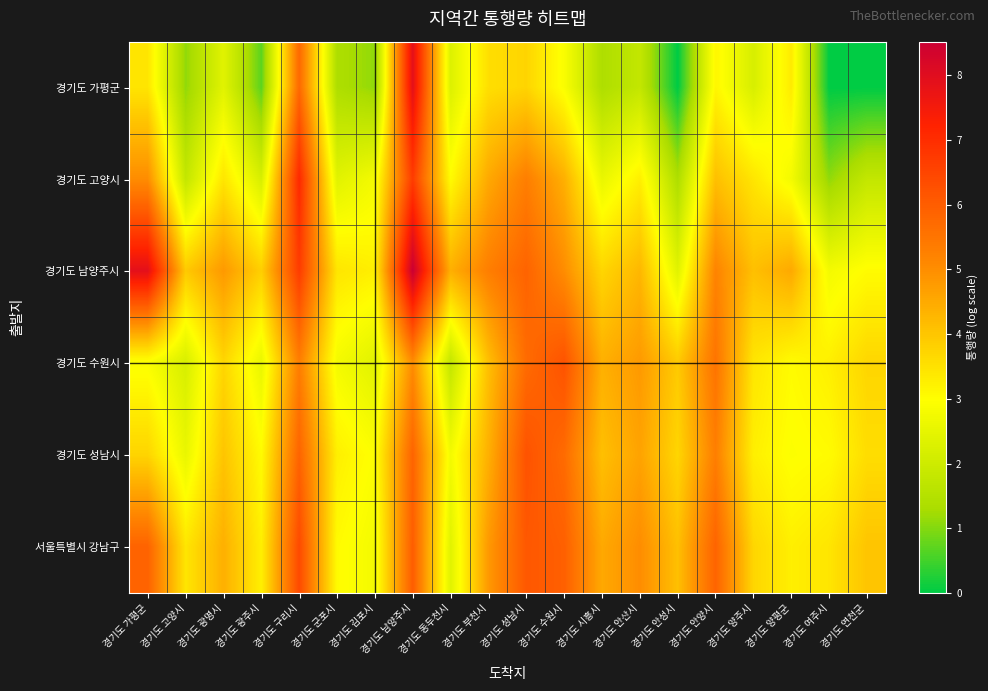

Which series has the largest range (max minus min)?

경기도 가평군